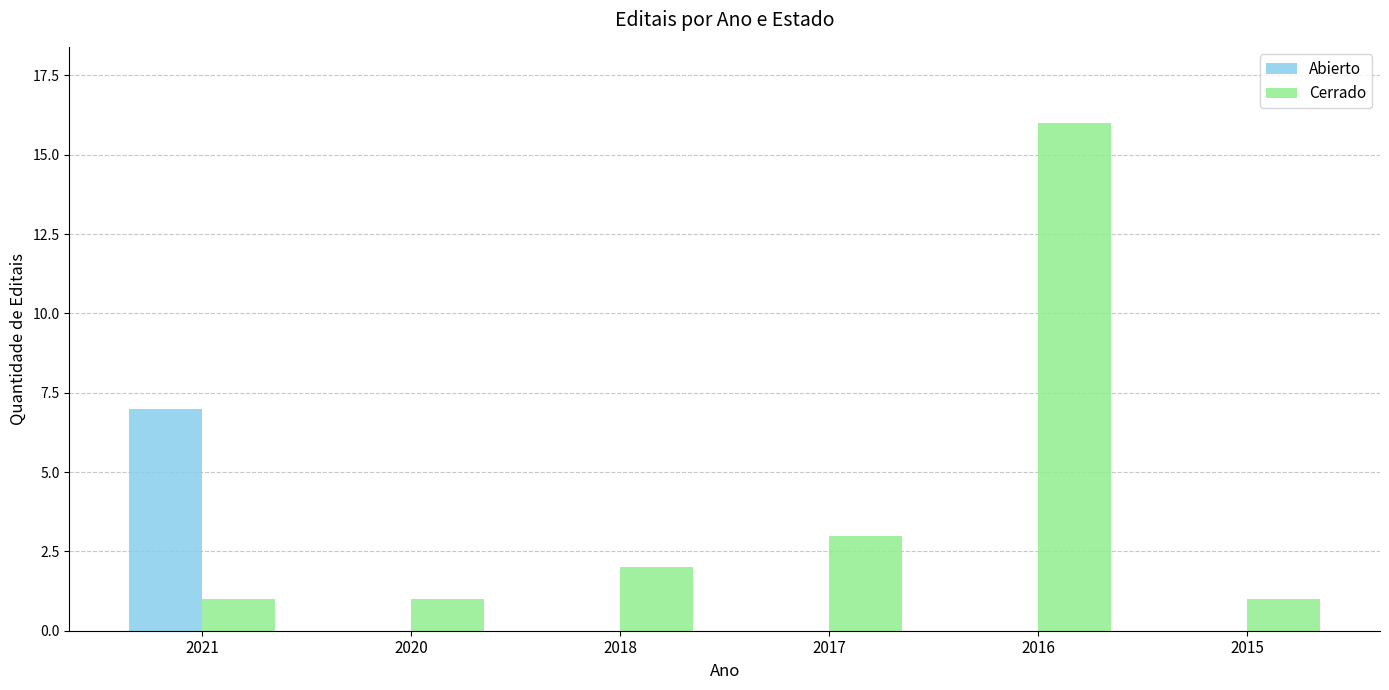

Which series has the largest total across all categories?

Cerrado